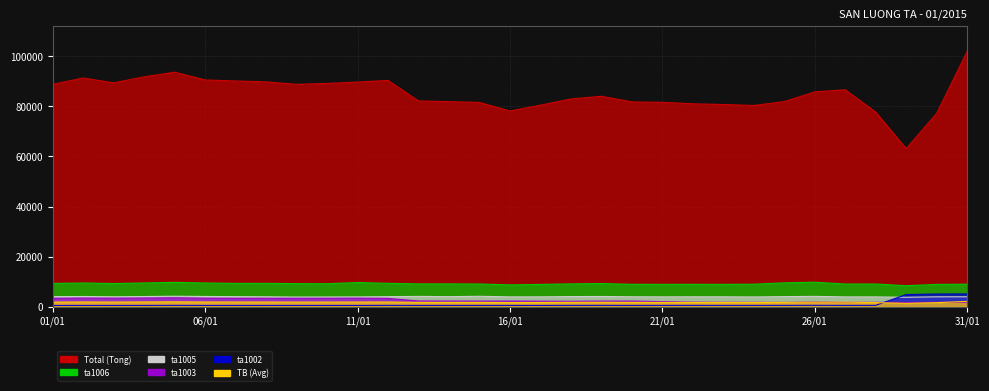

What are all the series names shown in the legend?

Tong, TB, ta1002, ta1003, ta1005, ta1006